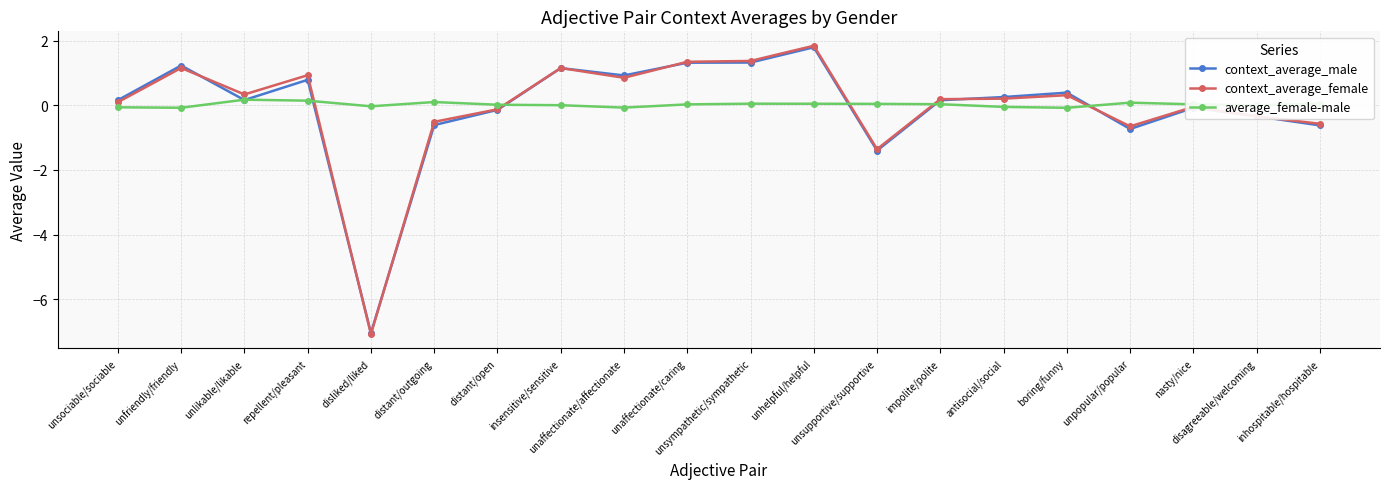

How many lines are shown in the chart?

3